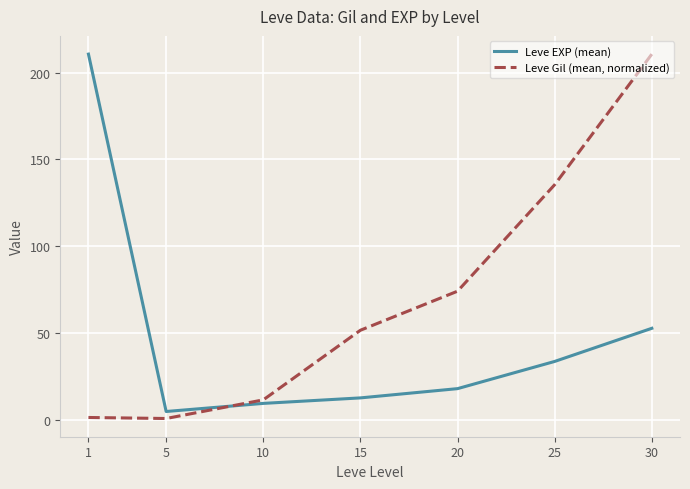

What is the lowest value of the Leve EXP (mean) series?

4.8